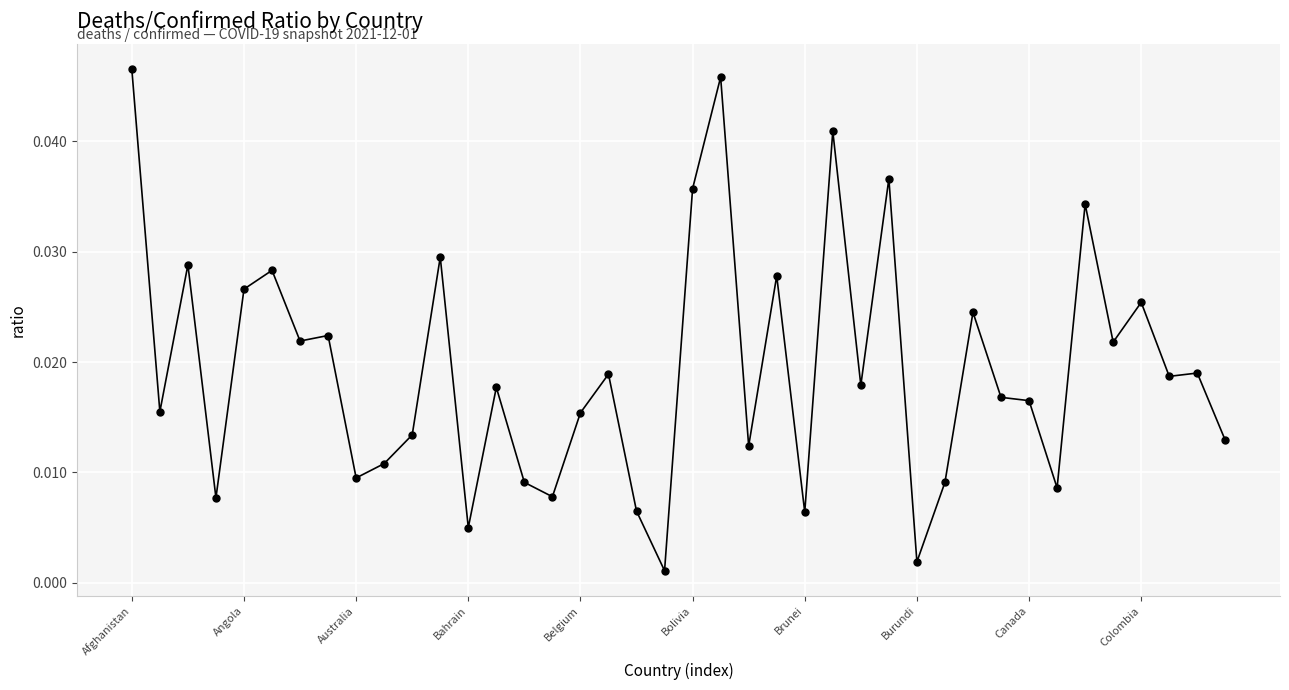

True or false: the data has more than 2 interior local peaks.

True